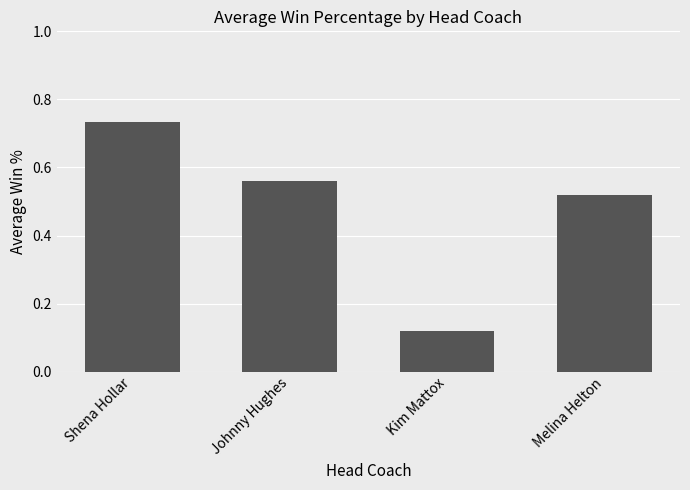

How many data points does each series have?

4